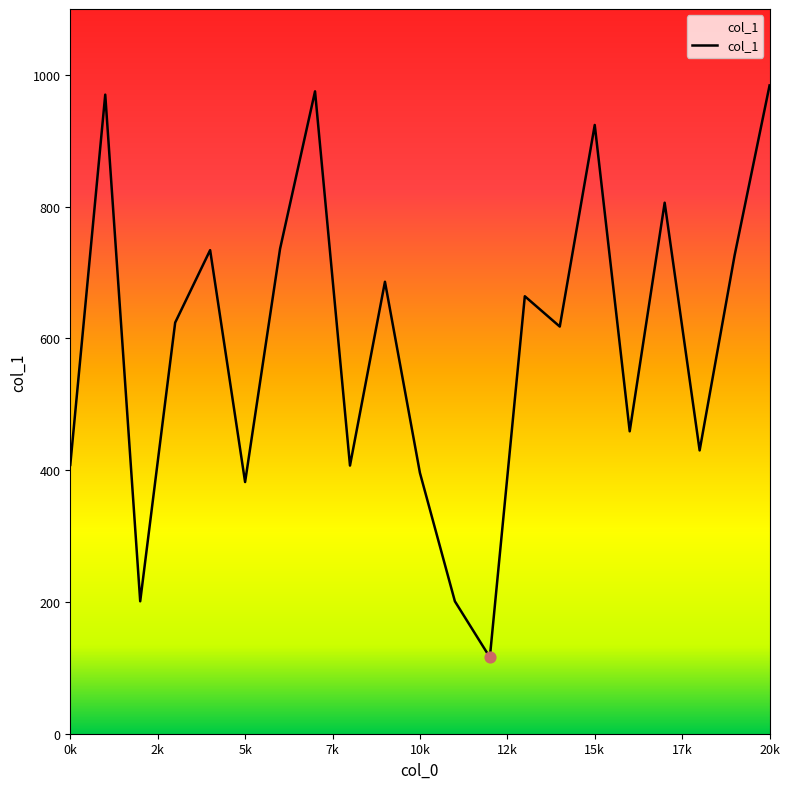

What is the smallest value displayed?

116